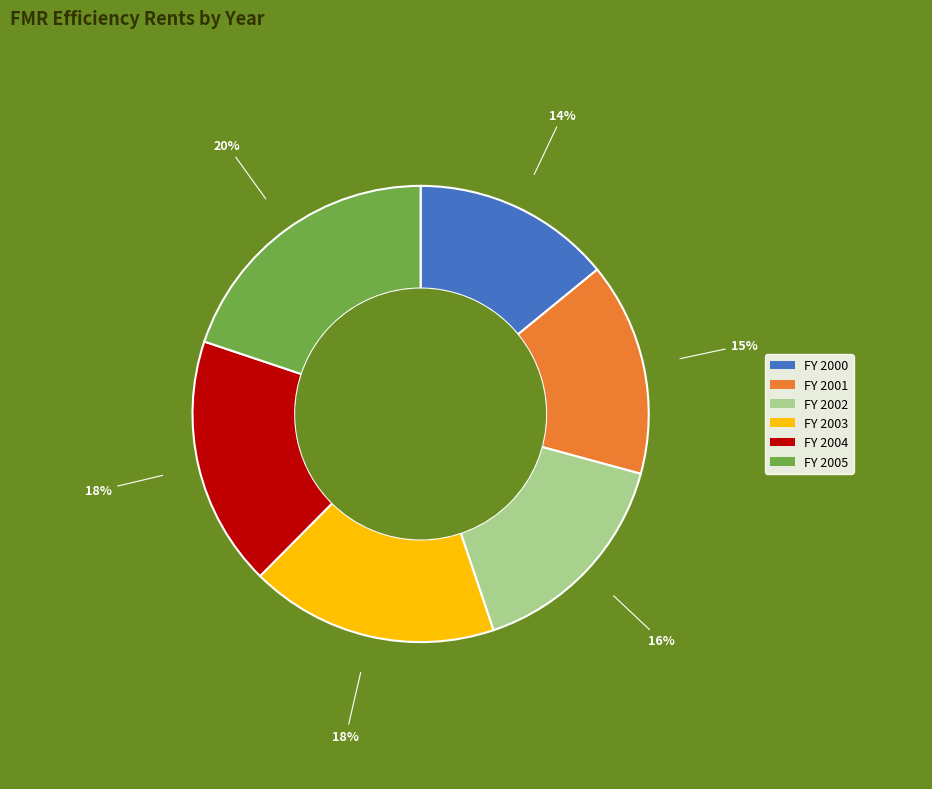

Between FY 2001 and FY 2003, which is larger?

FY 2003